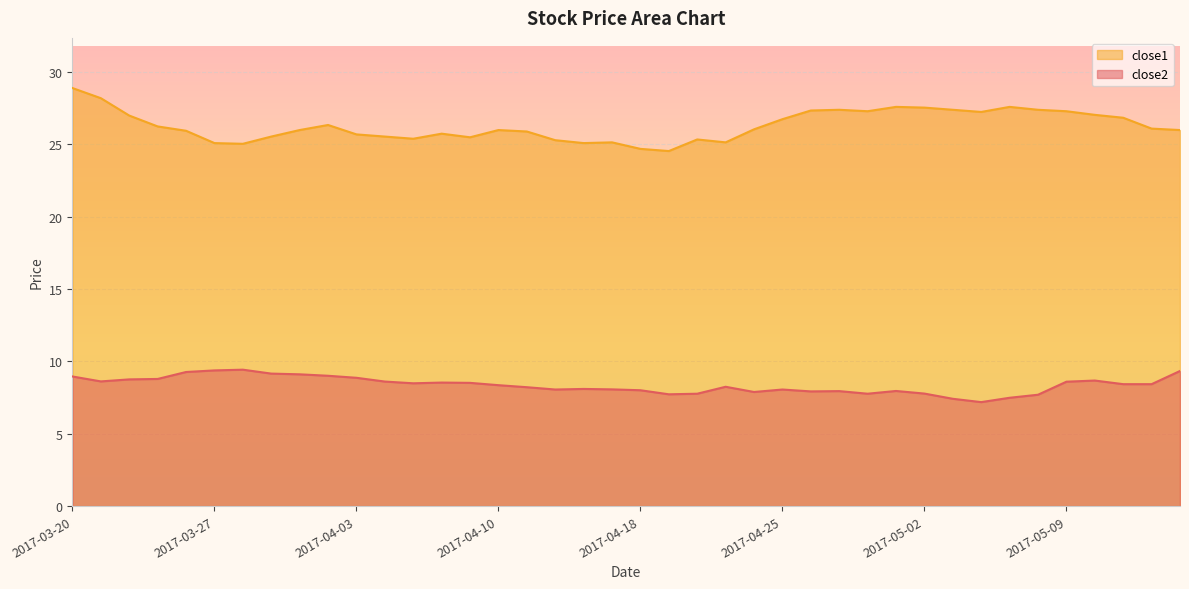

Reading right to left, list all the values displayed in this chart.

close2: 2017-05-15=9.3	2017-05-12=8.4	2017-05-11=8.4	2017-05-10=8.7	2017-05-09=8.6	2017-05-08=7.7	2017-05-05=7.5	2017-05-04=7.2	2017-05-03=7.4	2017-05-02=7.8	2017-05-01=8.0	2017-04-28=7.8	2017-04-27=7.9	2017-04-26=7.9	2017-04-25=8.1	2017-04-24=7.9	2017-04-21=8.2	2017-04-20=7.8	2017-04-19=7.7	2017-04-18=8.0	2017-04-17=8.1	2017-04-13=8.1	2017-04-12=8.1	2017-04-11=8.2	2017-04-10=8.4	2017-04-07=8.5	2017-04-06=8.5	2017-04-05=8.5	2017-04-04=8.6	2017-04-03=8.9	2017-03-31=9.0	2017-03-30=9.1	2017-03-29=9.2	2017-03-28=9.4	2017-03-27=9.4	2017-03-24=9.3	2017-03-23=8.8	2017-03-22=8.8	2017-03-21=8.6	2017-03-20=9.0
close1: 2017-05-15=26.0	2017-05-12=26.1	2017-05-11=26.8	2017-05-10=27.0	2017-05-09=27.3	2017-05-08=27.4	2017-05-05=27.6	2017-05-04=27.2	2017-05-03=27.4	2017-05-02=27.5	2017-05-01=27.6	2017-04-28=27.3	2017-04-27=27.4	2017-04-26=27.3	2017-04-25=26.7	2017-04-24=26.0	2017-04-21=25.1	2017-04-20=25.3	2017-04-19=24.5	2017-04-18=24.7	2017-04-17=25.1	2017-04-13=25.1	2017-04-12=25.3	2017-04-11=25.9	2017-04-10=26.0	2017-04-07=25.5	2017-04-06=25.7	2017-04-05=25.4	2017-04-04=25.5	2017-04-03=25.7	2017-03-31=26.3	2017-03-30=26.0	2017-03-29=25.5	2017-03-28=25.0	2017-03-27=25.1	2017-03-24=25.9	2017-03-23=26.2	2017-03-22=27.0	2017-03-21=28.2	2017-03-20=28.9